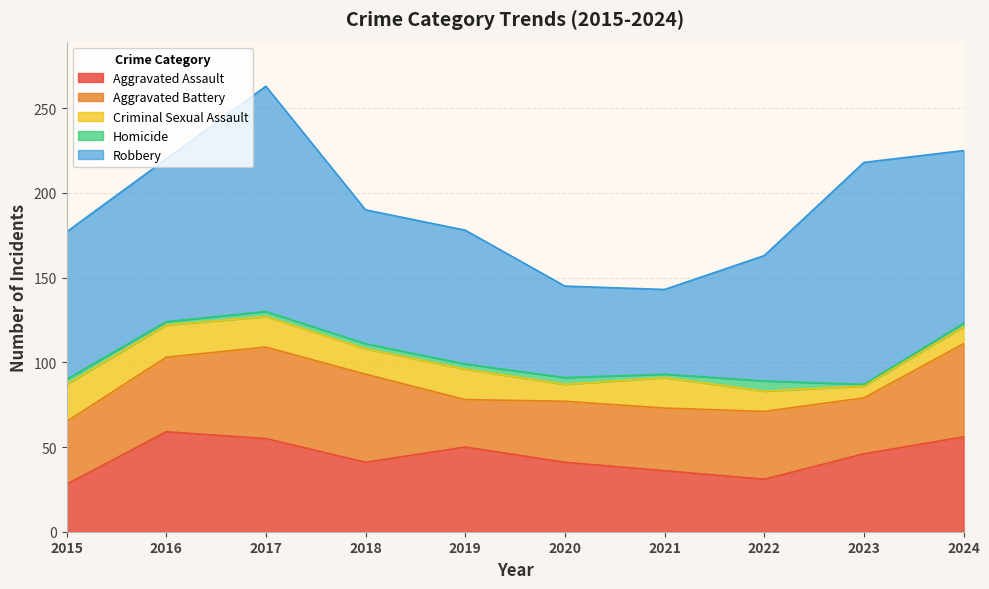

What is the difference between the maximum and minimum values in the Criminal Sexual Assault series?

15